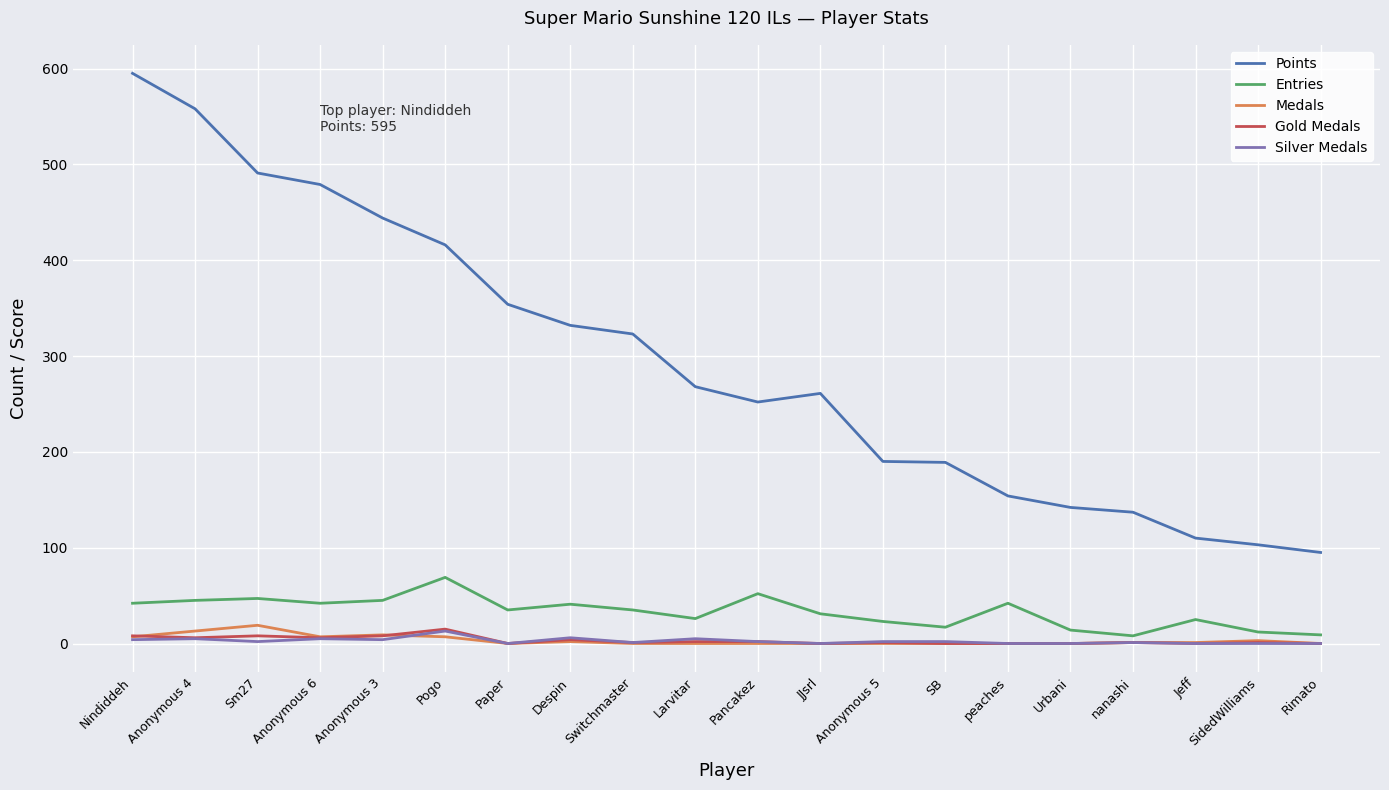

Which series changed the most between Pancakez and Rimato?

Points